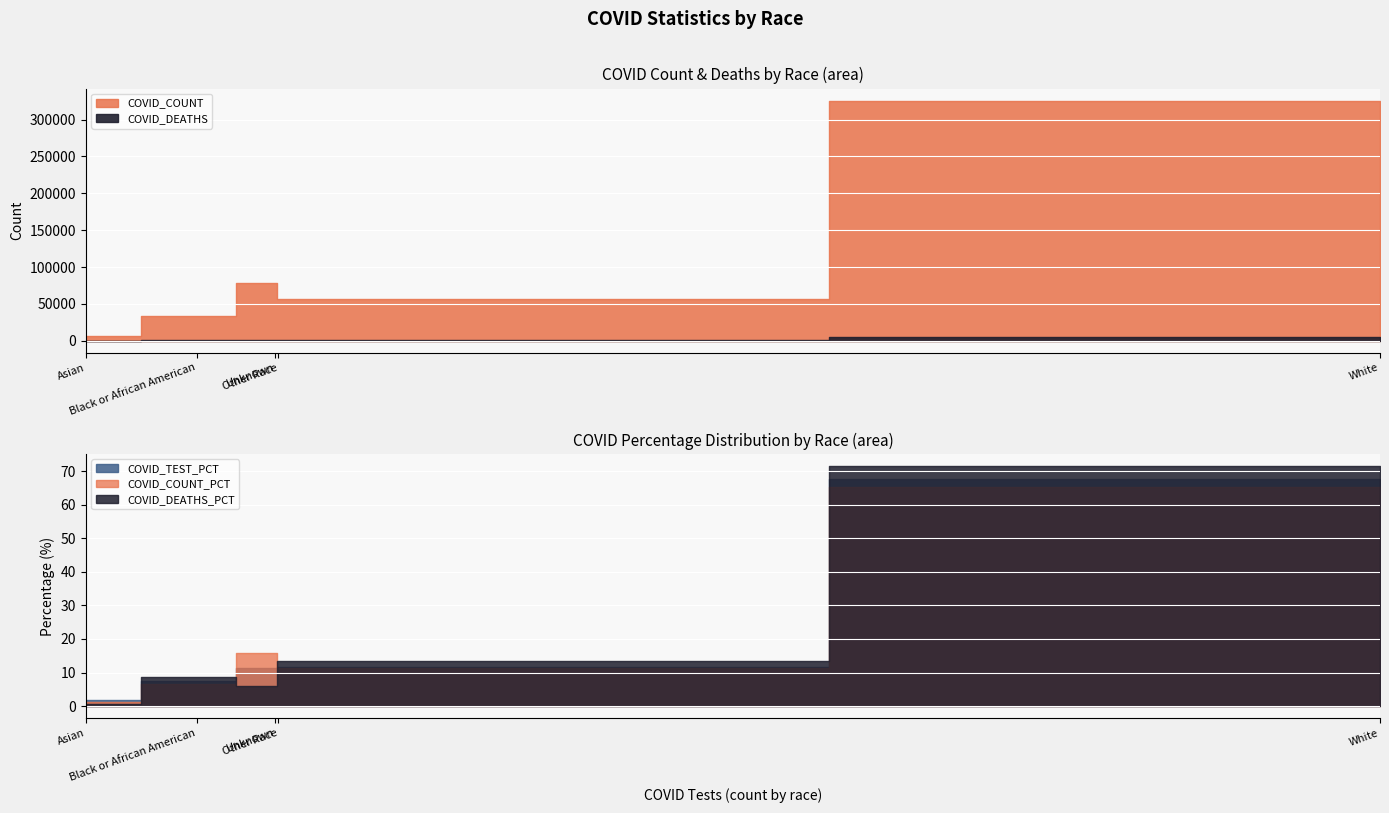

Is the value of COVID_DEATHS_PCT at White greater than the value of COVID_COUNT at Unknown?

No